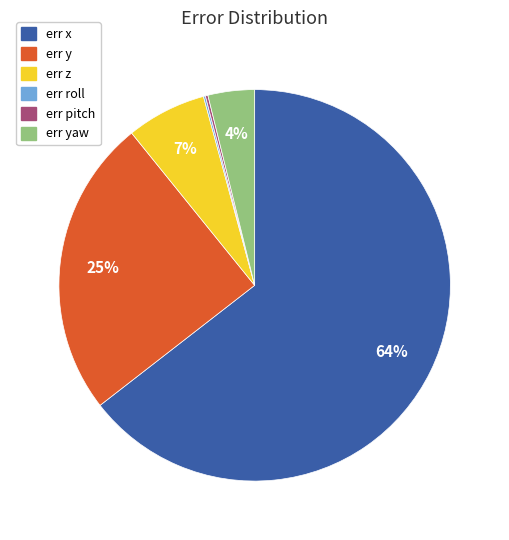

To the nearest percent, what is the average slice percentage?

17%